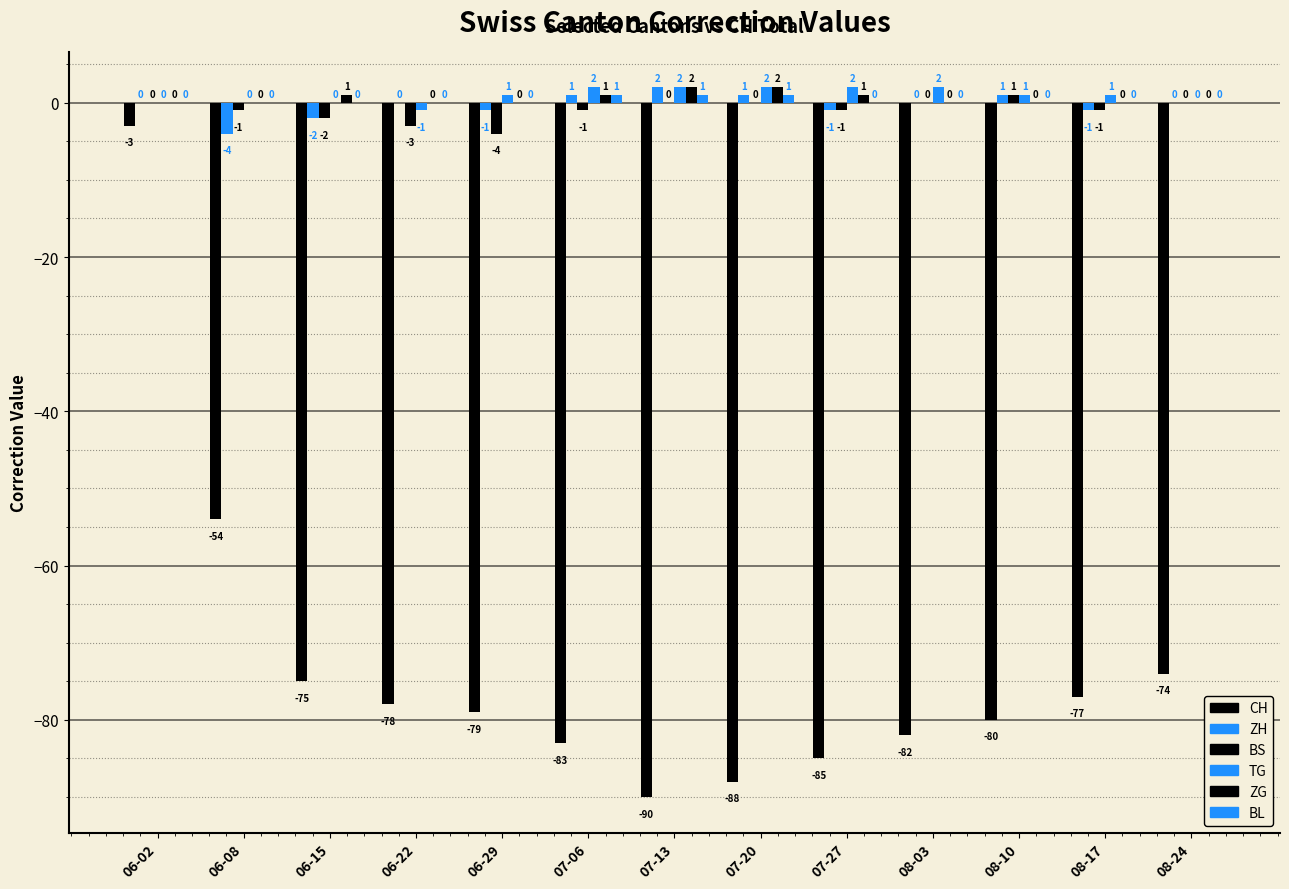

Which series changed the most between 06-22 and 07-06?

CH